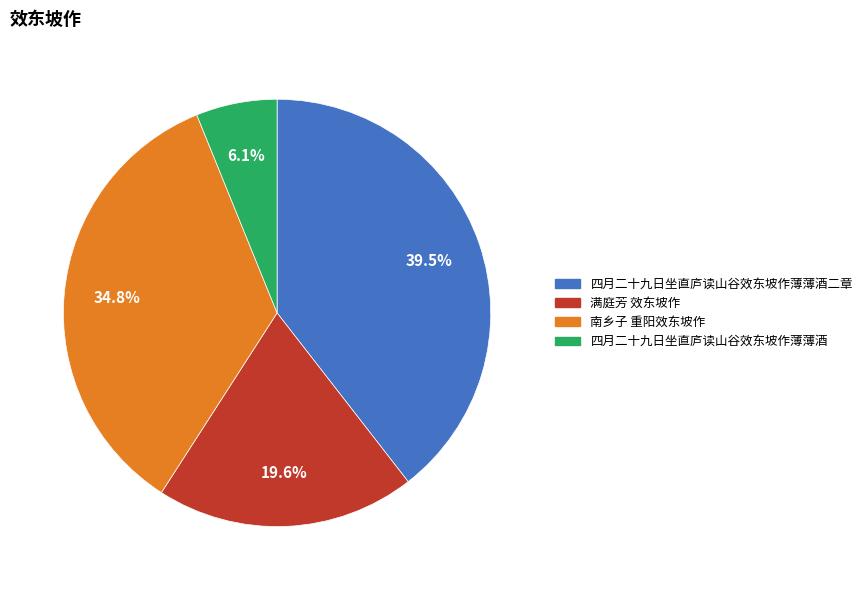

Rank the categories by value from highest to lowest.

四月二十九日坐直庐读山谷效东坡作薄薄酒二章, 南乡子 重阳效东坡作, 满庭芳 效东坡作, 四月二十九日坐直庐读山谷效东坡作薄薄酒